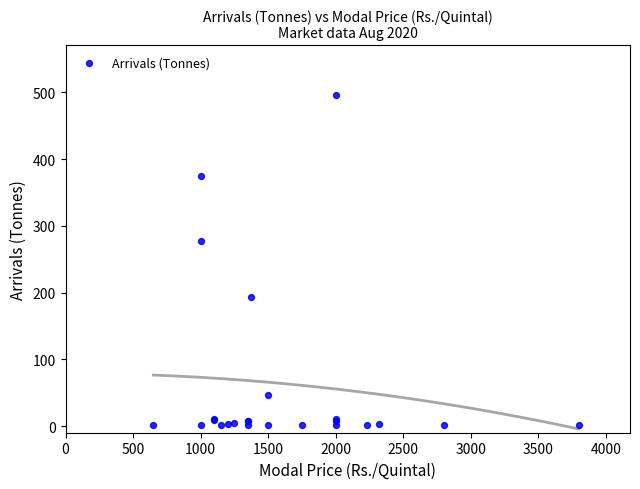

What Y value in the scatter plot is closest to 248?

277